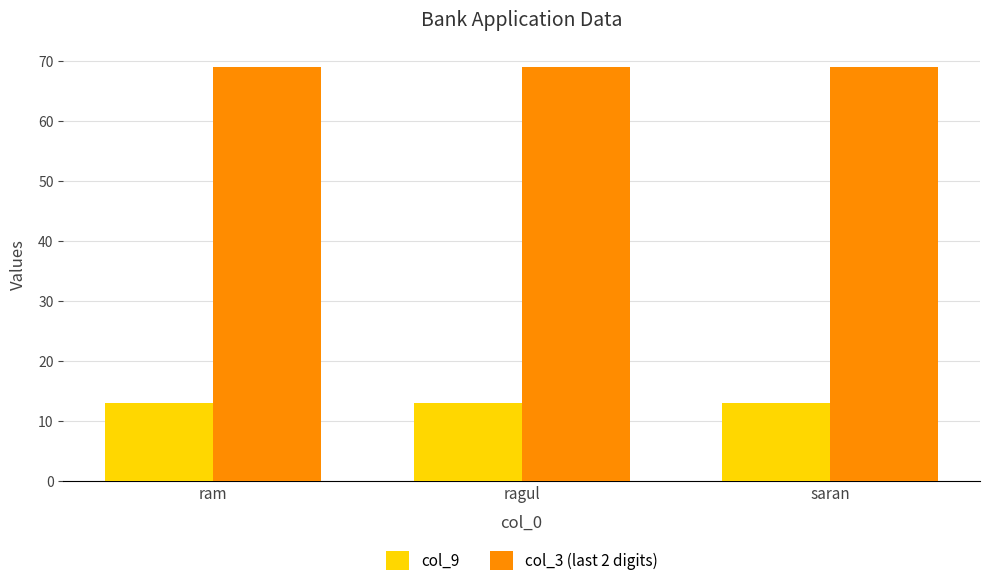

What is the sum of the col_9 values at saran and ragul?

26